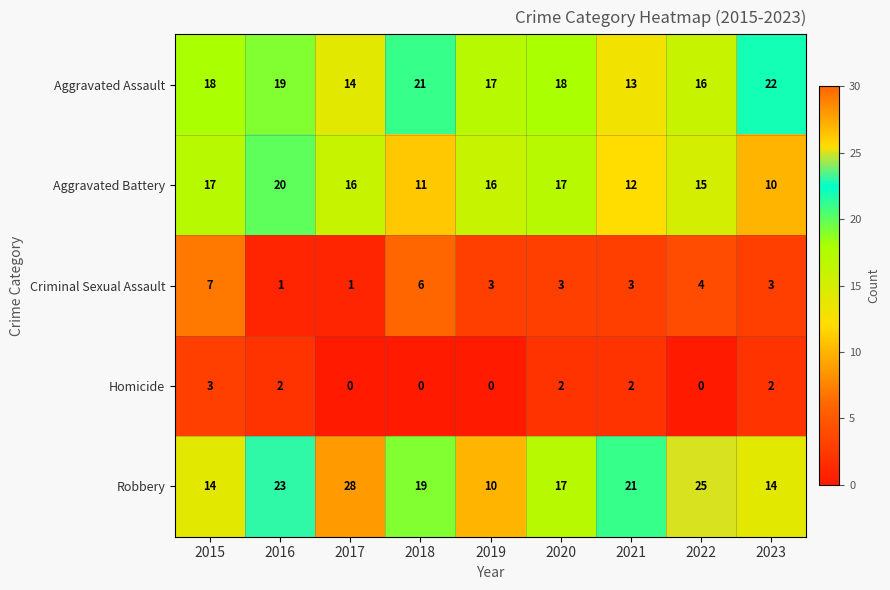

What is the greatest value displayed?

28